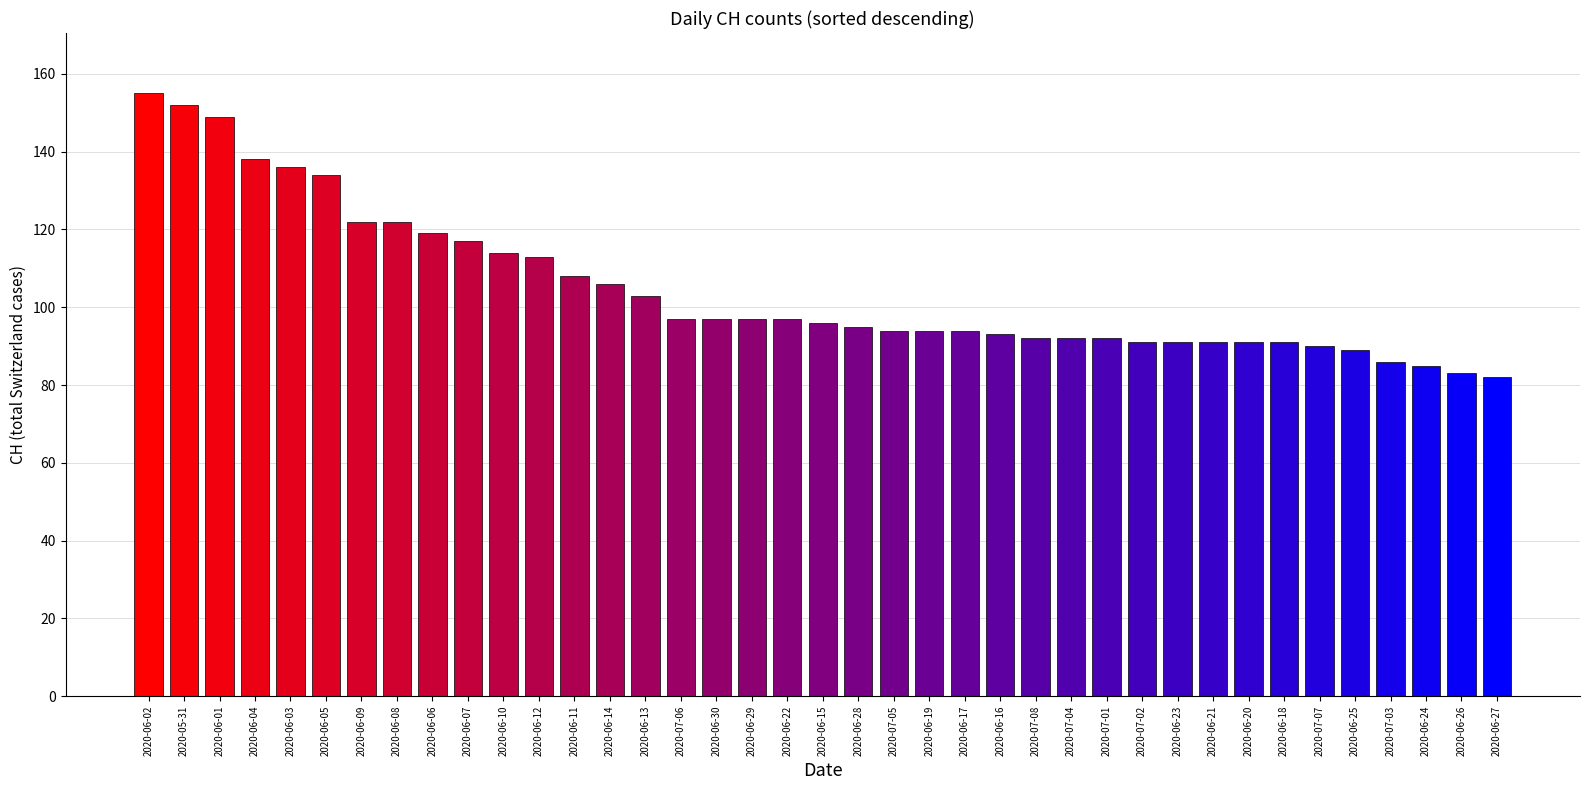

Reading right to left, transcribe all the data shown in this chart.

82	83	85	86	89	90	91	91	91	91	91	92	92	92	93	94	94	94	95	96	97	97	97	97	103	106	108	113	114	117	119	122	122	134	136	138	149	152	155